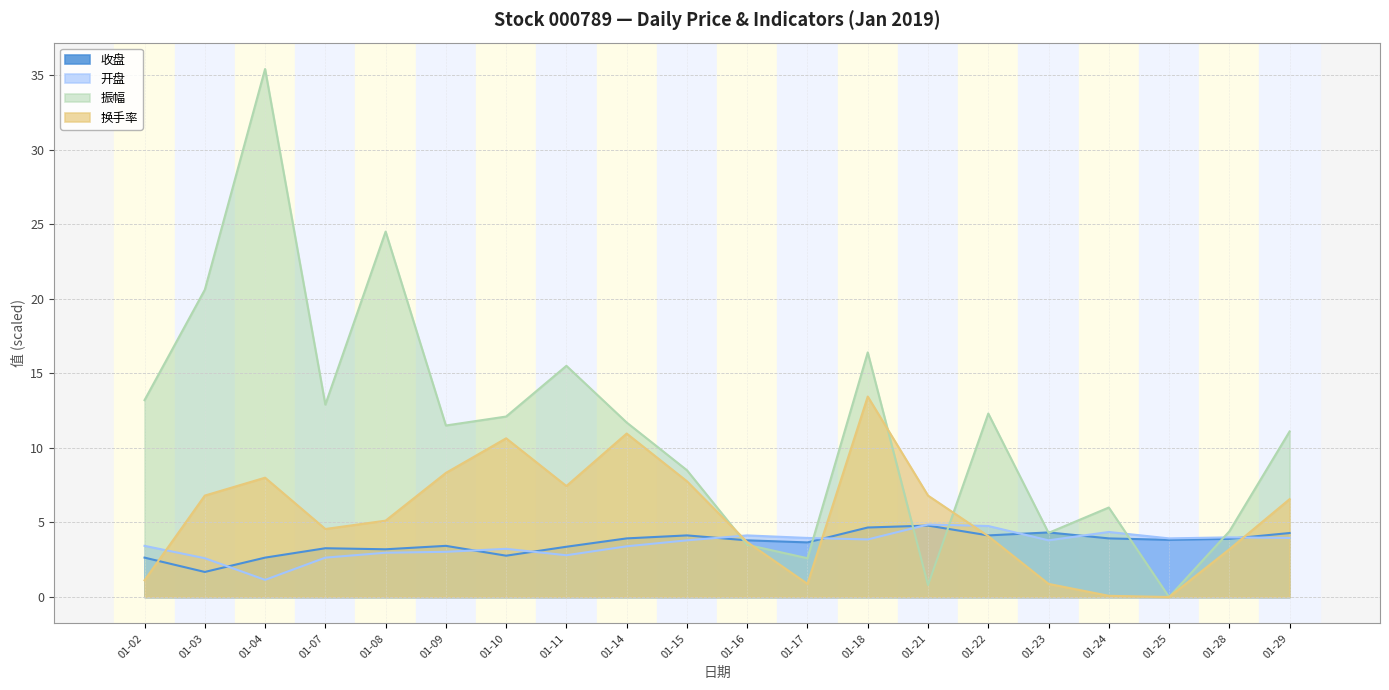

Which series changed the most between 01-07 and 01-16?

振幅